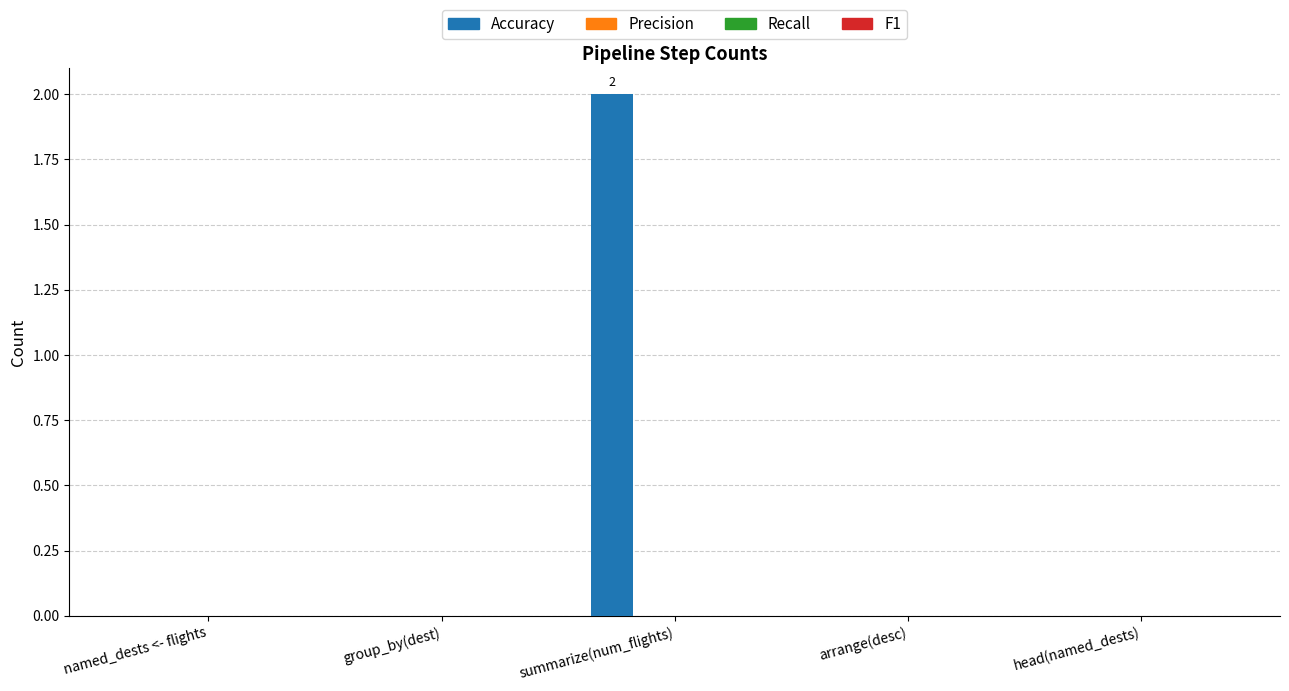

What is the maximum value shown in the chart?

2